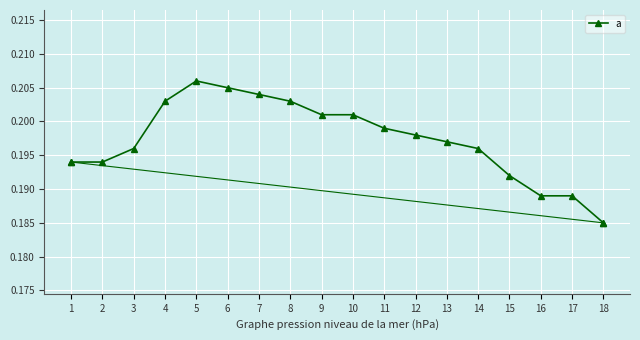

What is the sum of the values at 3 and 2?

0.4